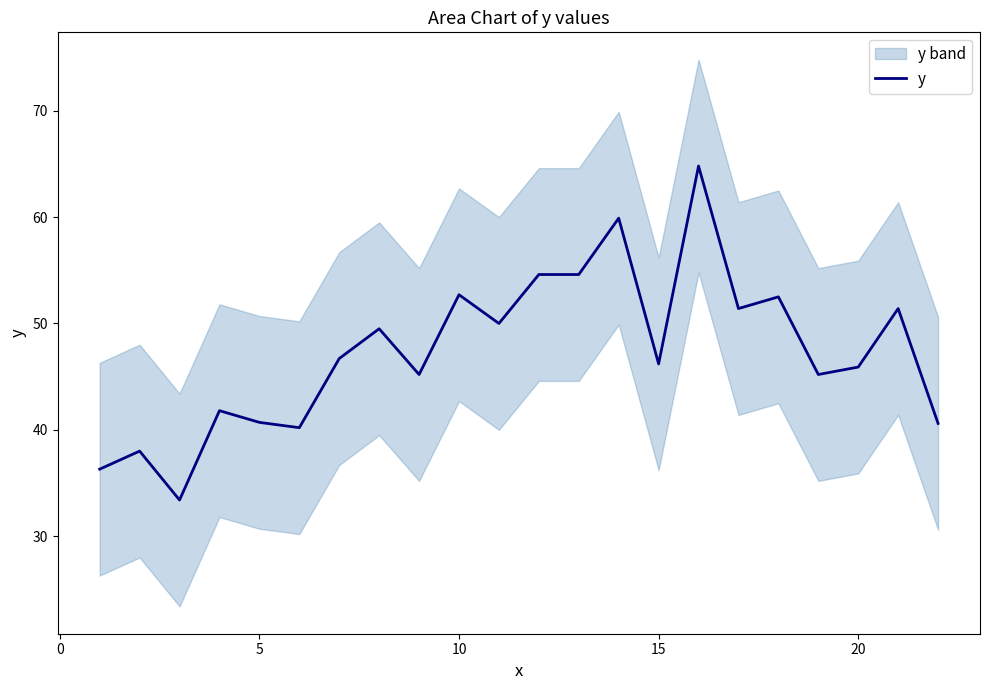

True or false: y has a value of 16.4 at 5.

False